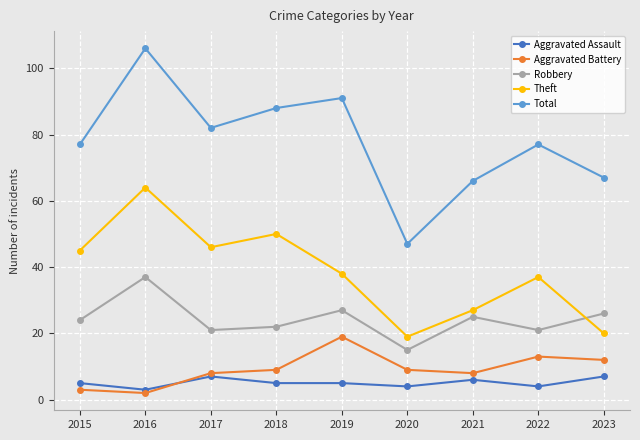

What is the highest value of the Aggravated Assault series?

7